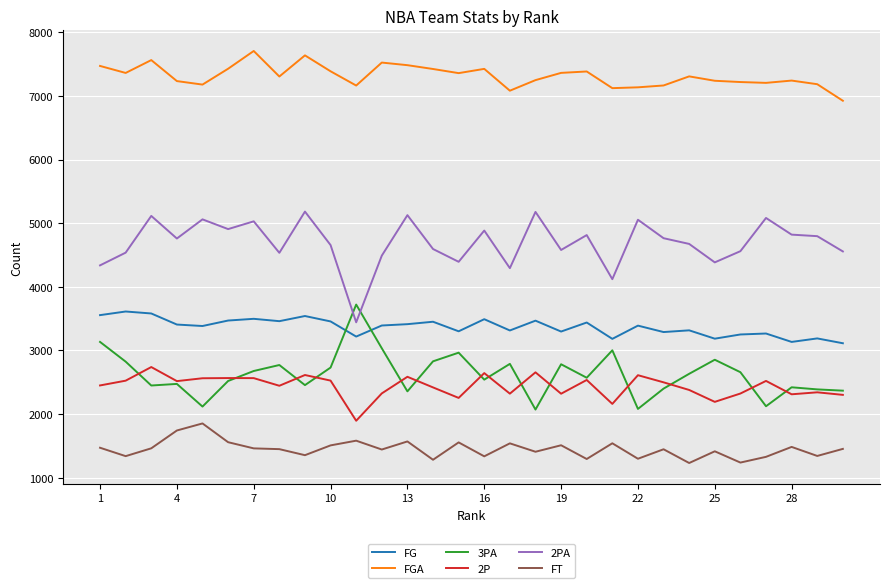

What is the maximum value for FGA?

7706